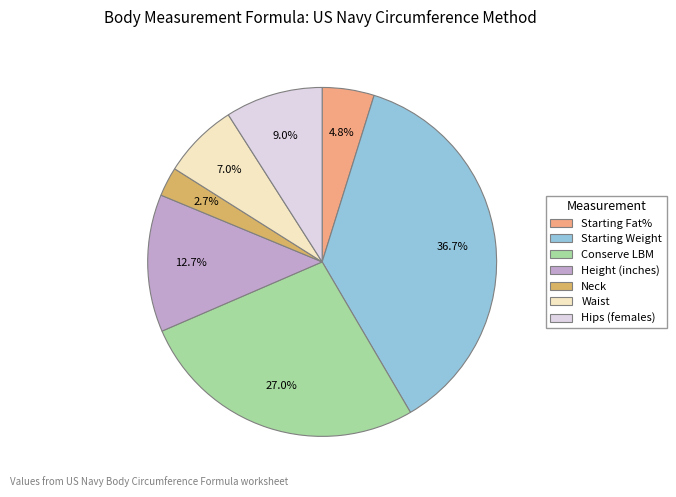

To the nearest percent, what is the difference between the Waist and Conserve LBM slice percentages?

20%